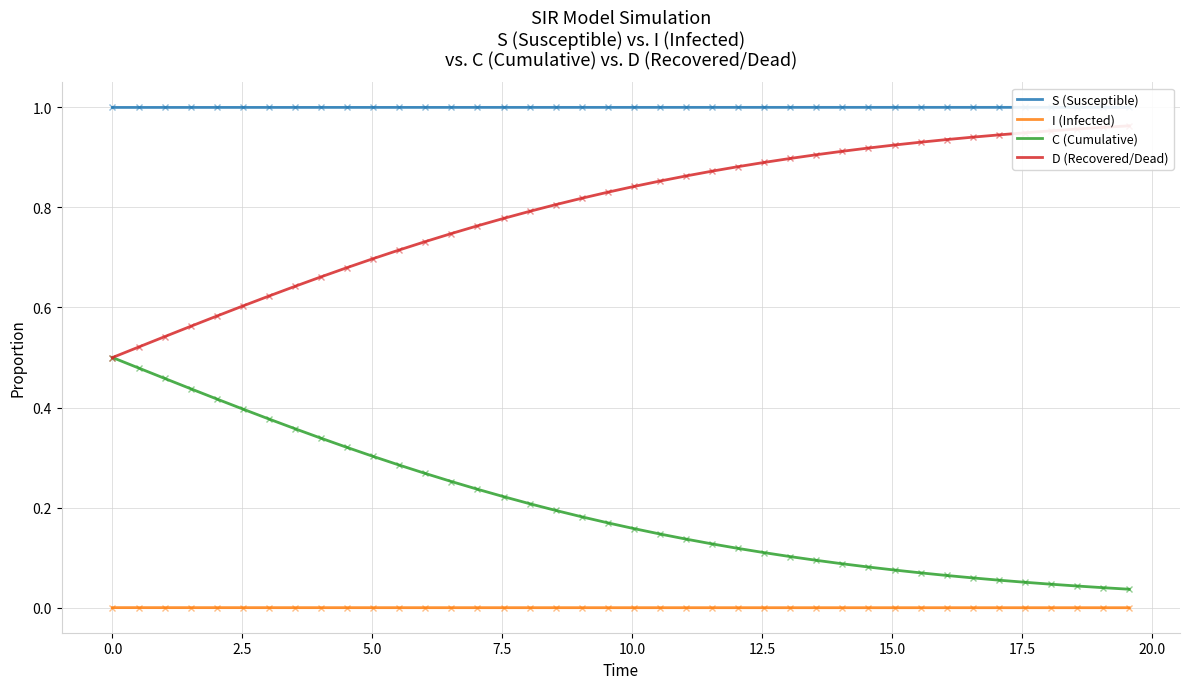

True or false: C (Cumulative) and I (Infected) cross at least once.

False